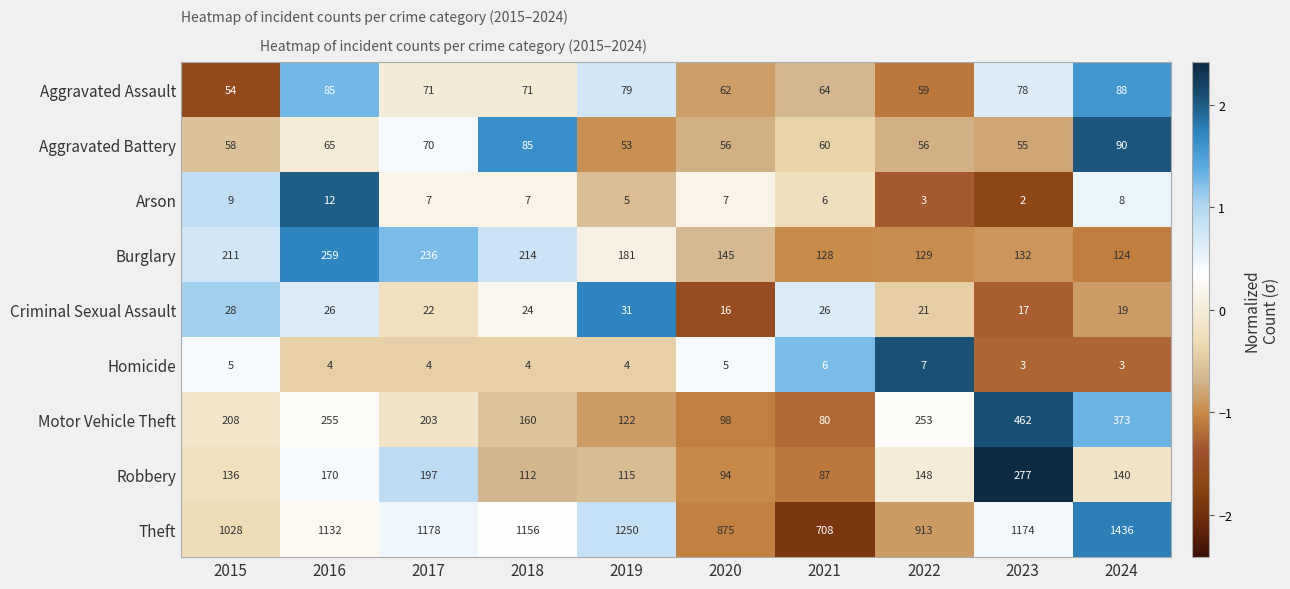

What is the difference between the second highest and minimum values in the Theft series?

542